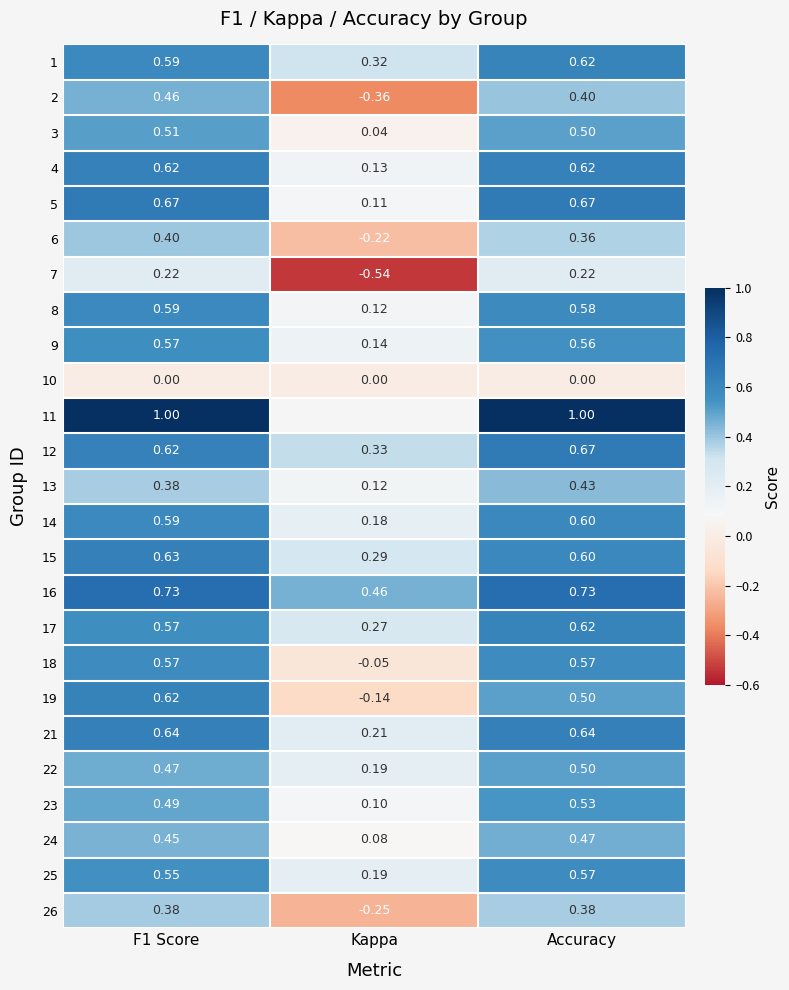

What value does the 15 series have at Accuracy?

0.6